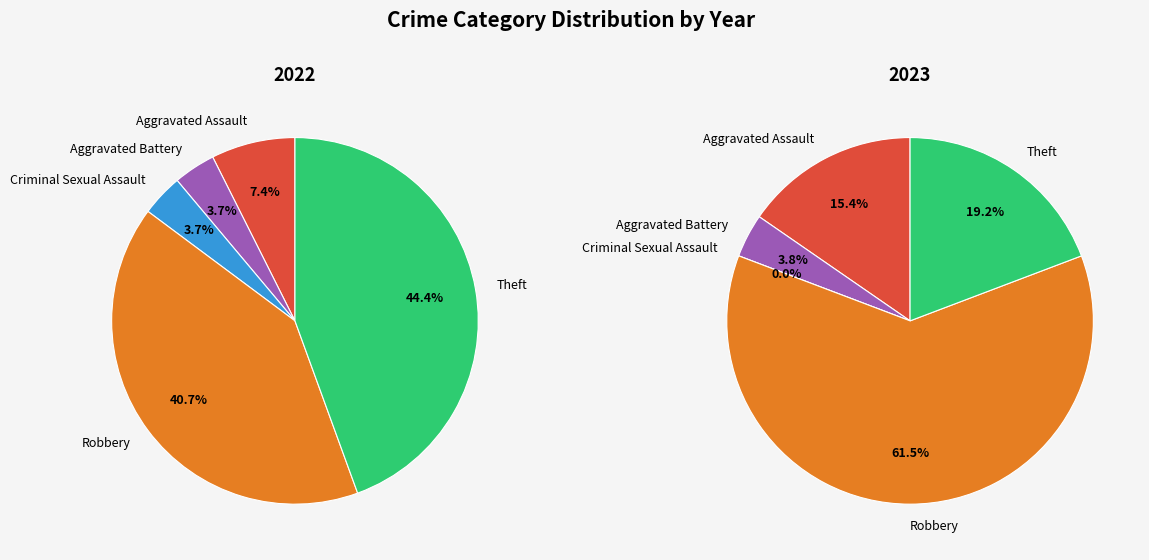

To the nearest percent, what is the average slice percentage?

20%